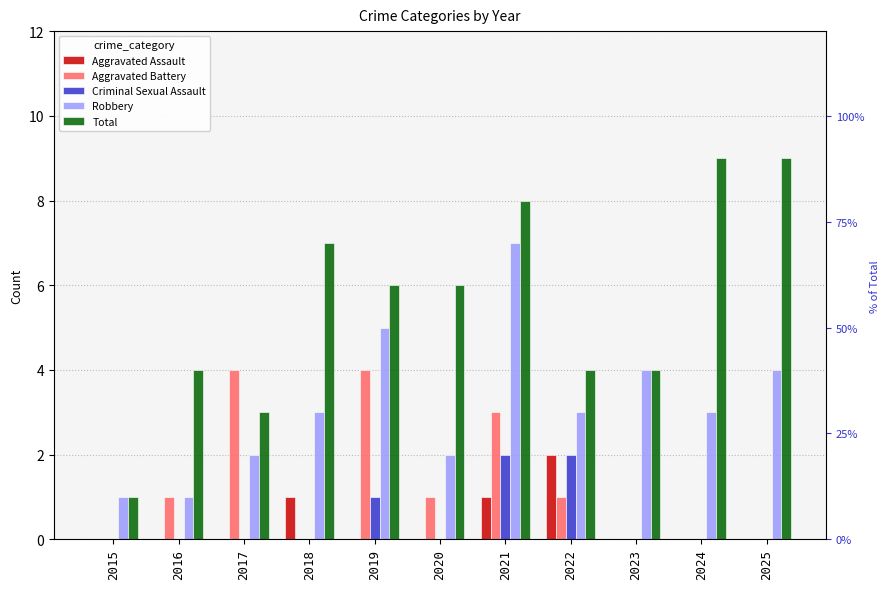

What is the spread (max minus min) of values at 2016?

4